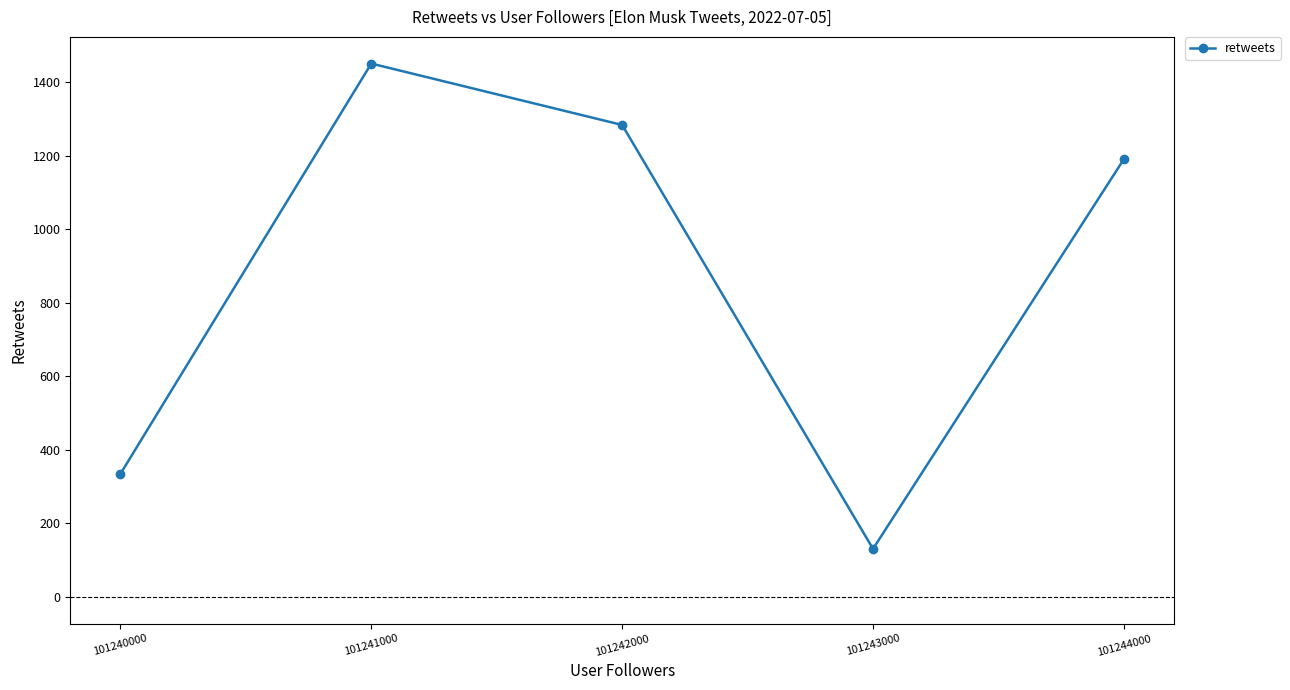

What is the minimum value shown in the chart?

131